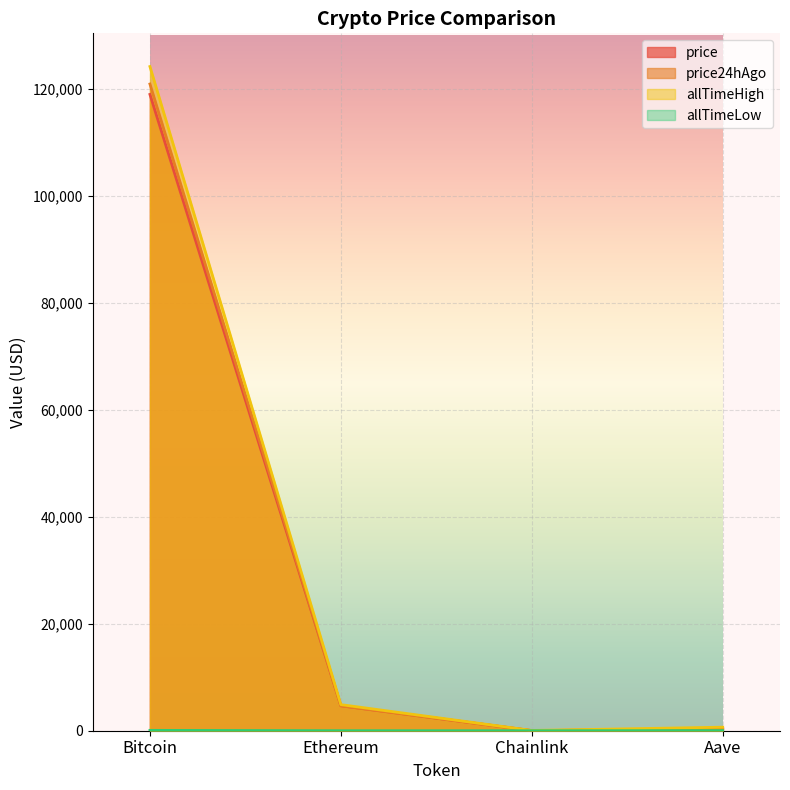

At which category does the chart reach its peak across all series?

Bitcoin